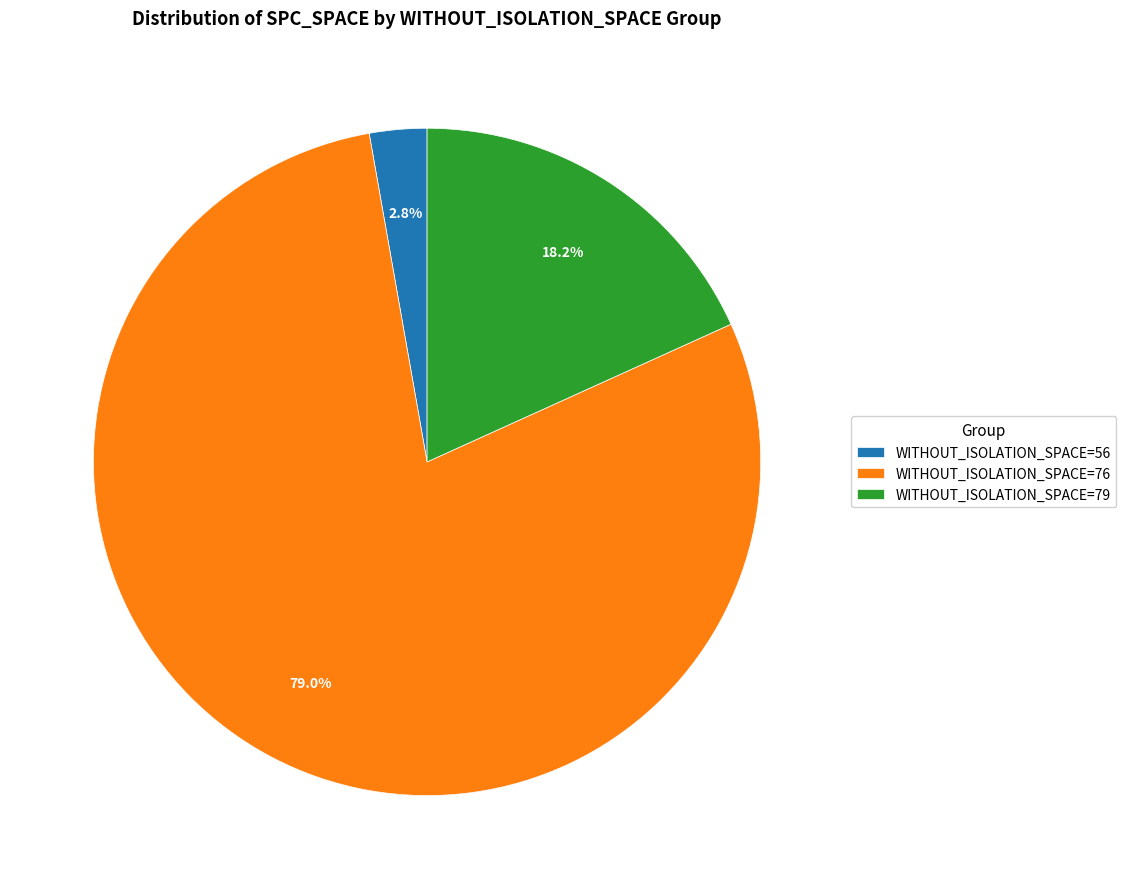

Rank the categories by value from highest to lowest.

WITHOUT_ISOLATION_SPACE=76, WITHOUT_ISOLATION_SPACE=79, WITHOUT_ISOLATION_SPACE=56